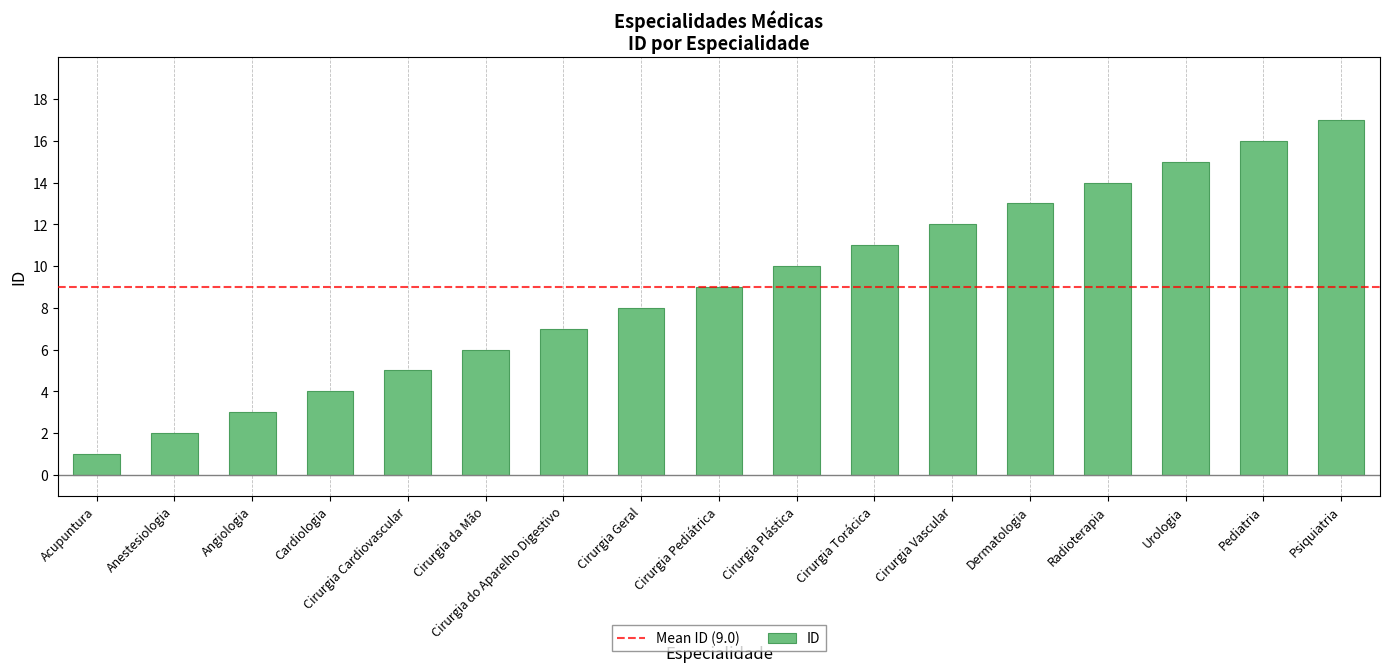

How many data points are less than 9?

8